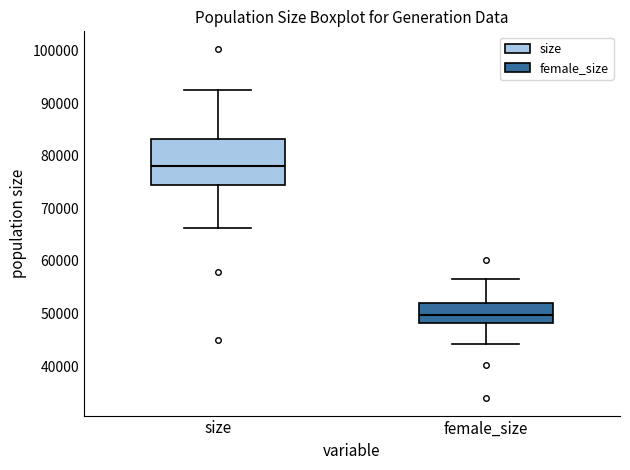

Which box is the tallest, from its lower edge to its upper edge?

size